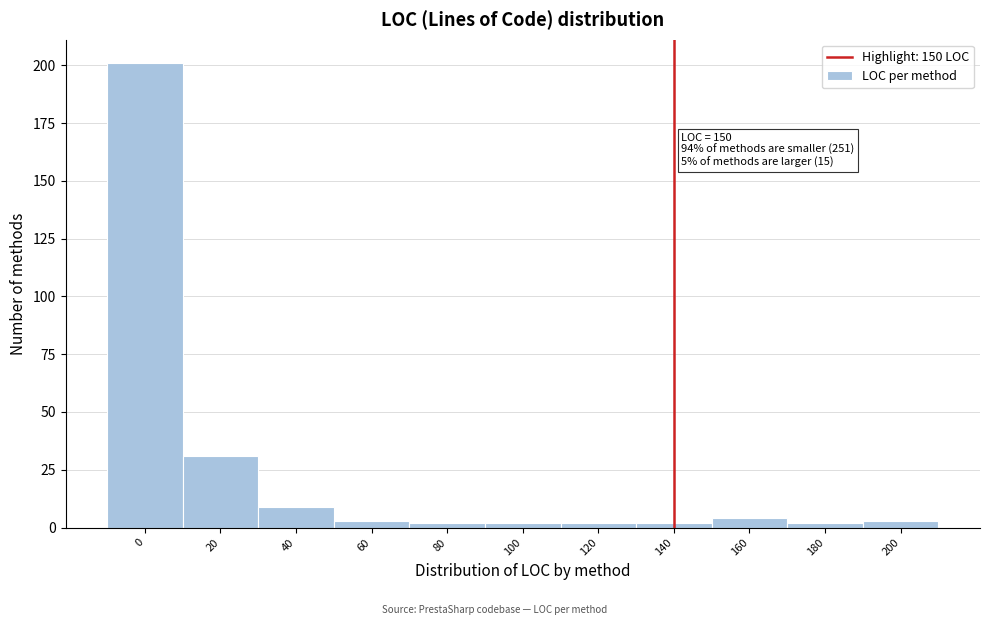

Reading left to right, transcribe all the data shown in this chart.

0=201	20=31	40=9	60=3	80=2	100=2	120=2	140=2	160=4	180=2	200=3